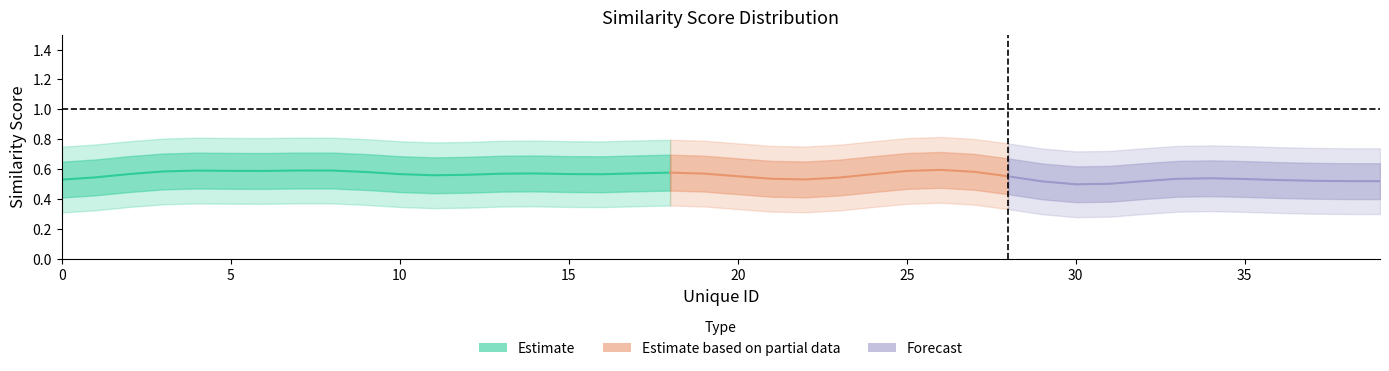

Rank the categories by value from lowest to highest.

31, 38, 30, 23, 6, 35, 20, 16, 10, 34, 12, 17, 37, 0, 2, 11, 28, 21, 5, 1, 22, 15, 29, 8, 26, 39, 24, 14, 25, 19, 4, 33, 36, 27, 9, 13, 7, 3, 32, 18